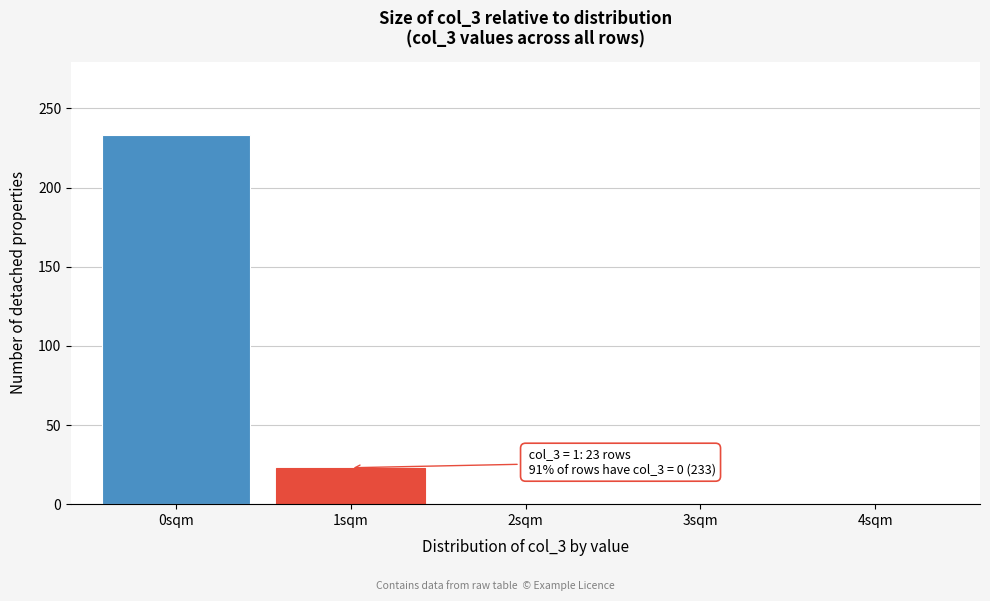

Which range on the x-axis has the tallest bar?

-0.5 to 0.5